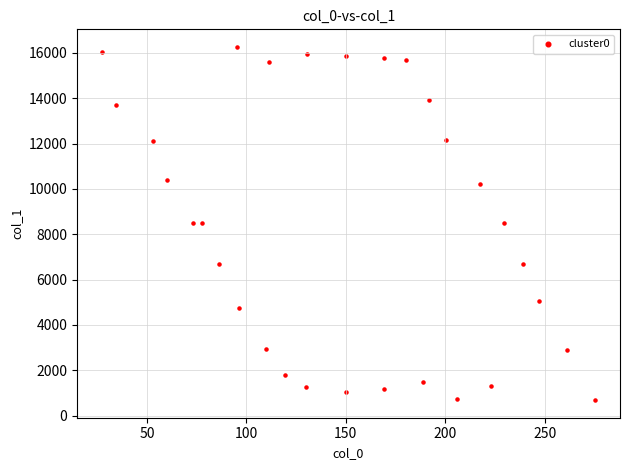

What is the range of X values (max minus min)?

248.1